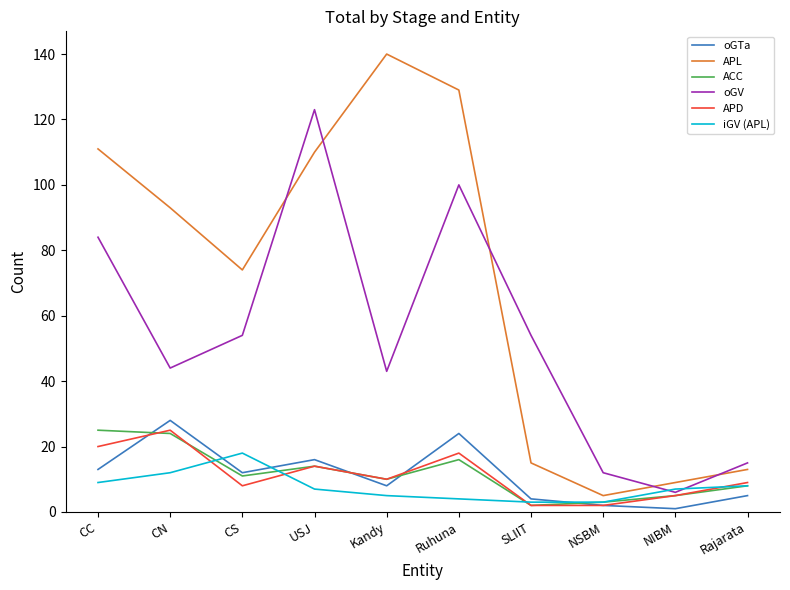

Which series has the largest range (max minus min)?

APL